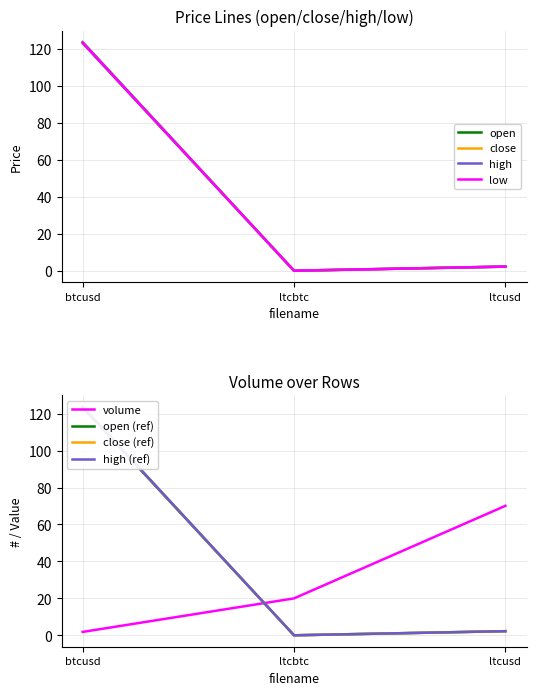

Reading right to left, extract all data points from this chart.

open: ltcusd=2.2	ltcbtc=0.0	btcusd=123.3
close: ltcusd=2.2	ltcbtc=0.0	btcusd=123.8
high: ltcusd=2.2	ltcbtc=0.0	btcusd=123.8
low: ltcusd=2.2	ltcbtc=0.0	btcusd=123.3